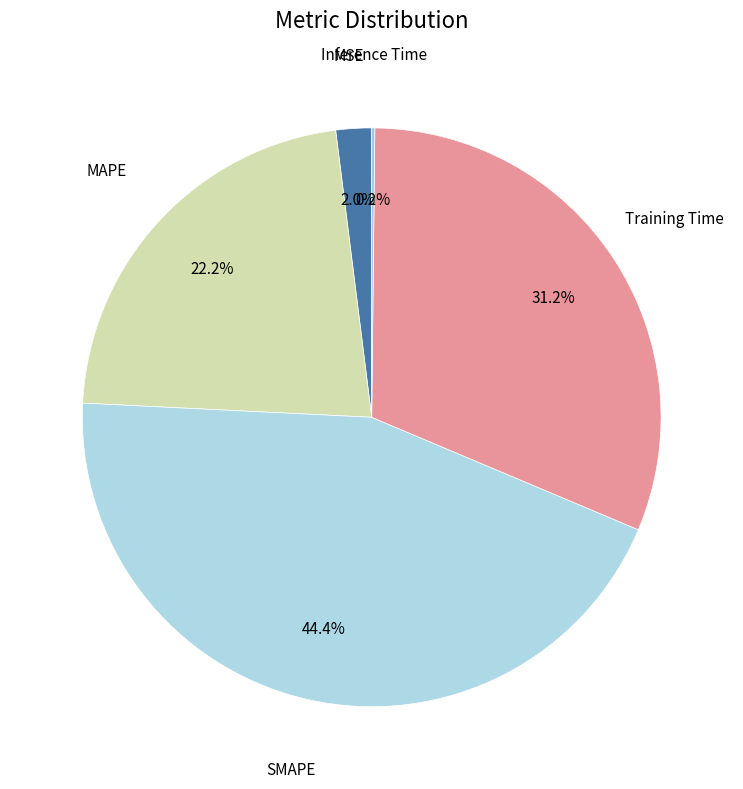

How many segments does this pie chart have?

5